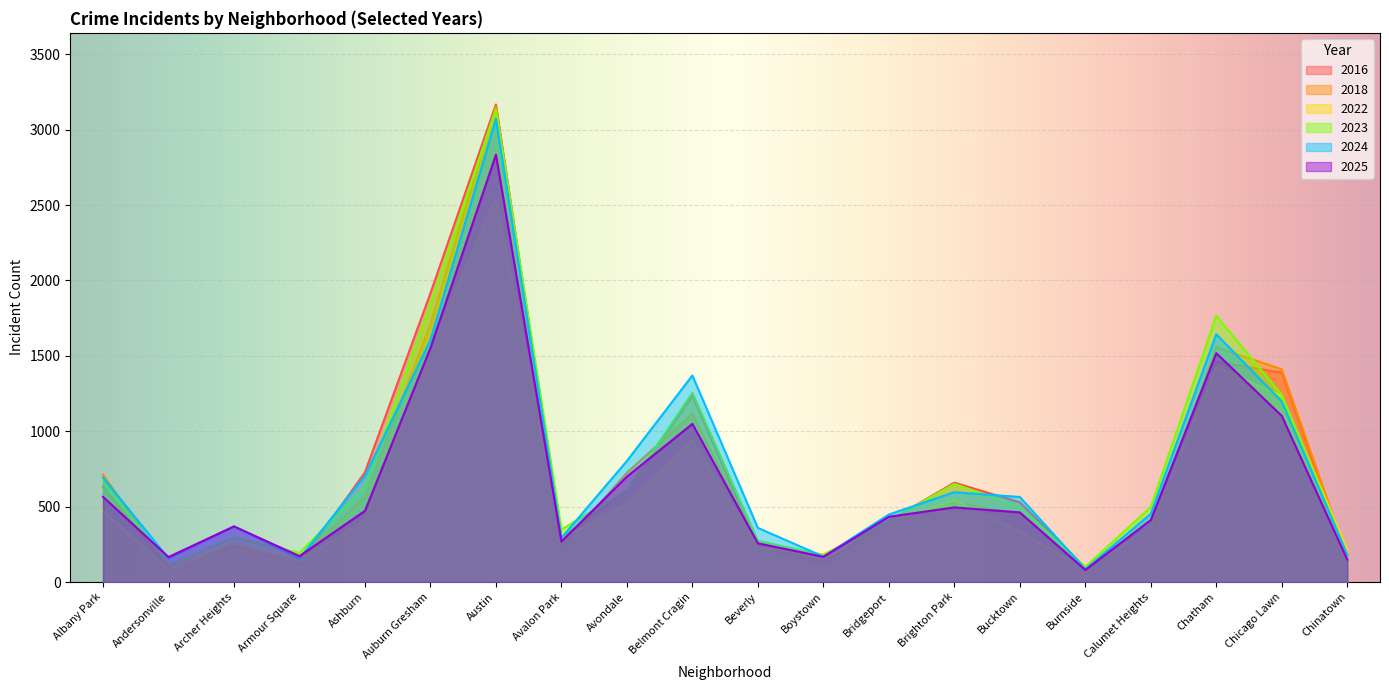

How many values in the 2016 series exceed 529?

9